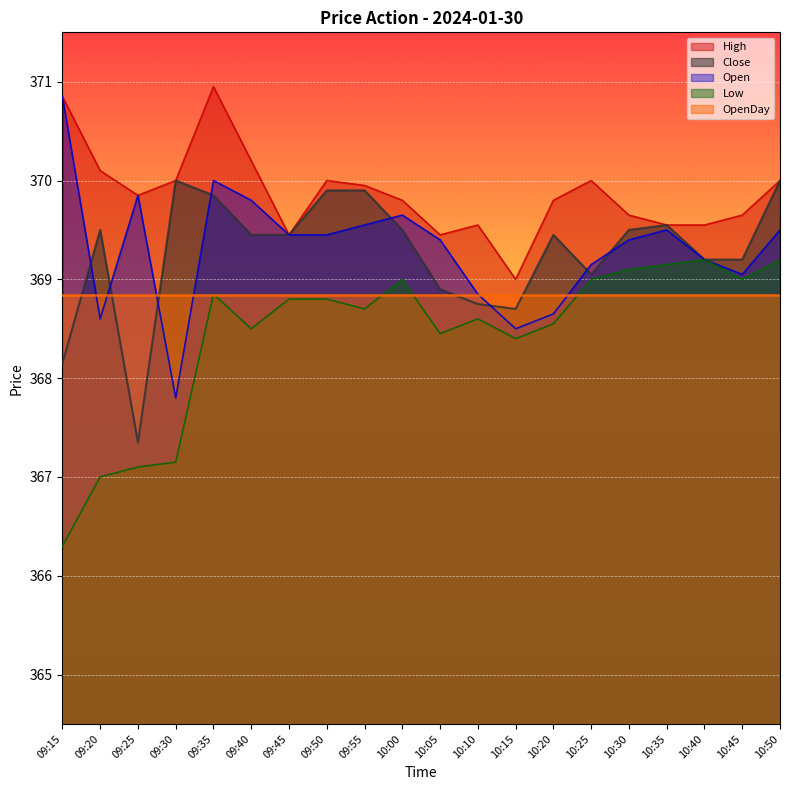

What is the lowest value of the High series?

369.0